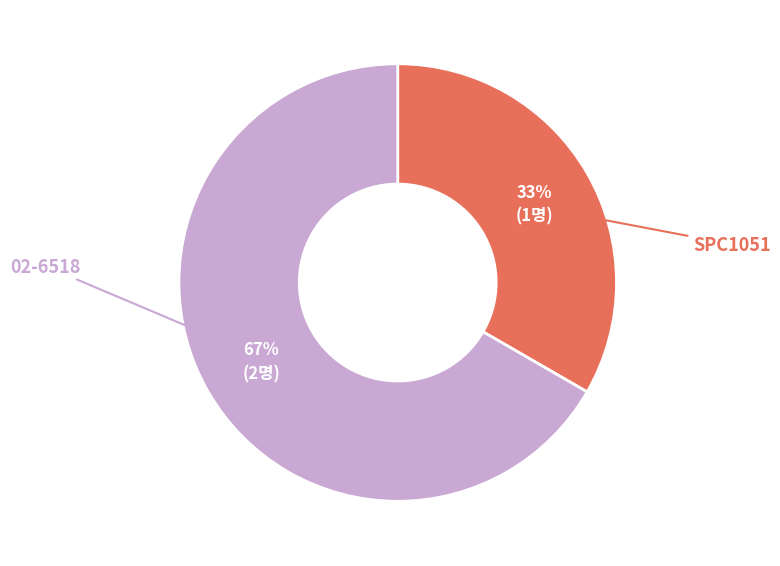

Which slice is the largest?

02-6518